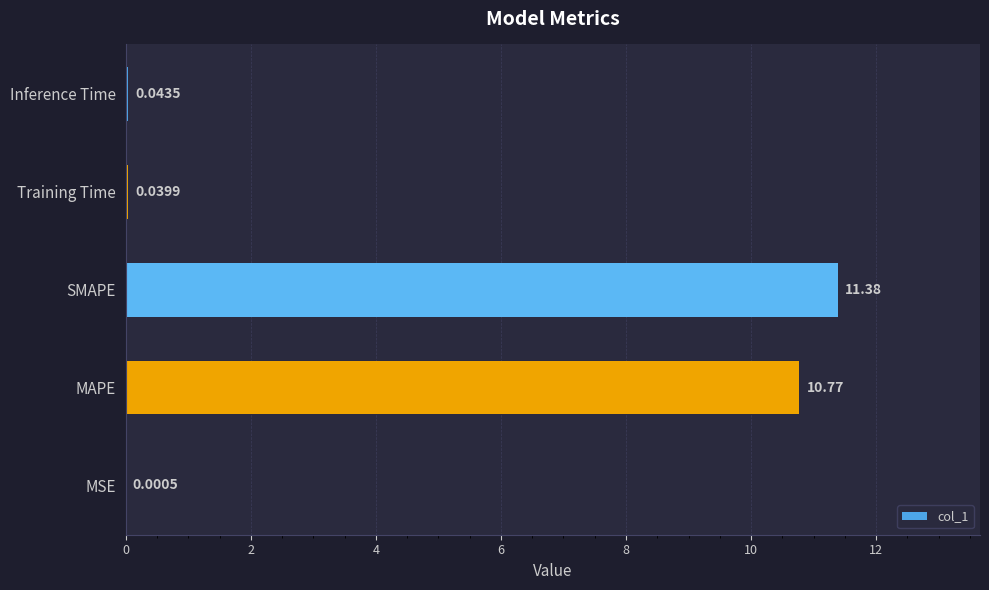

At which label is the value closest to 5?

Inference Time